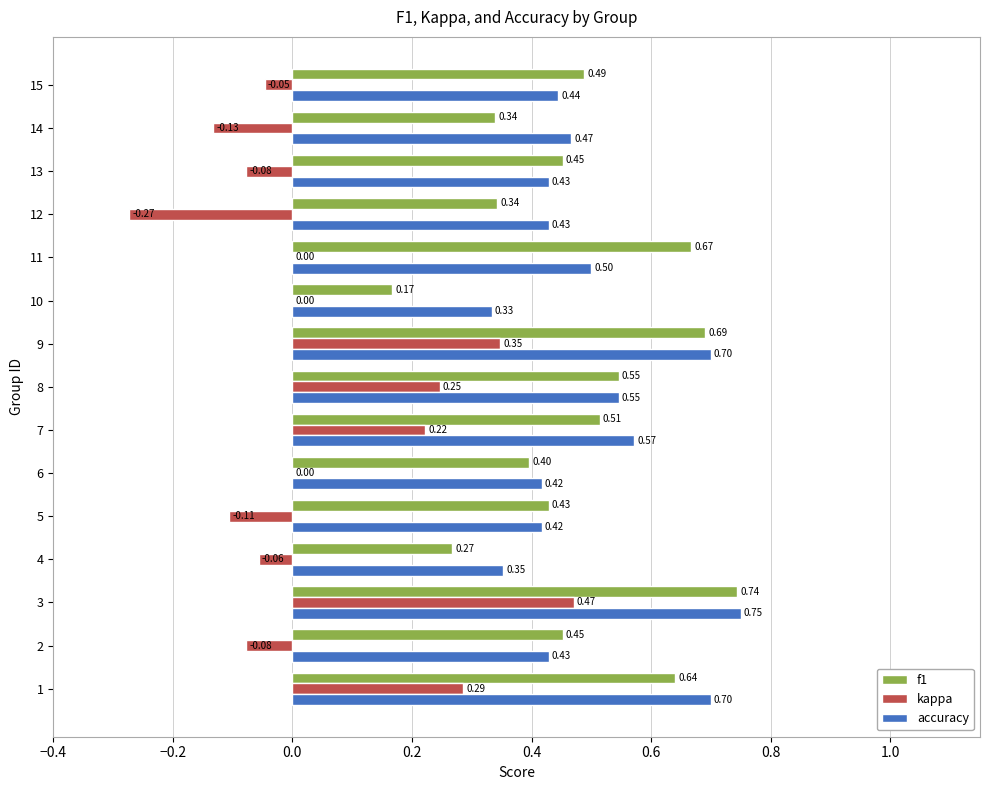

Which series changed the most between 1 and 5?

kappa